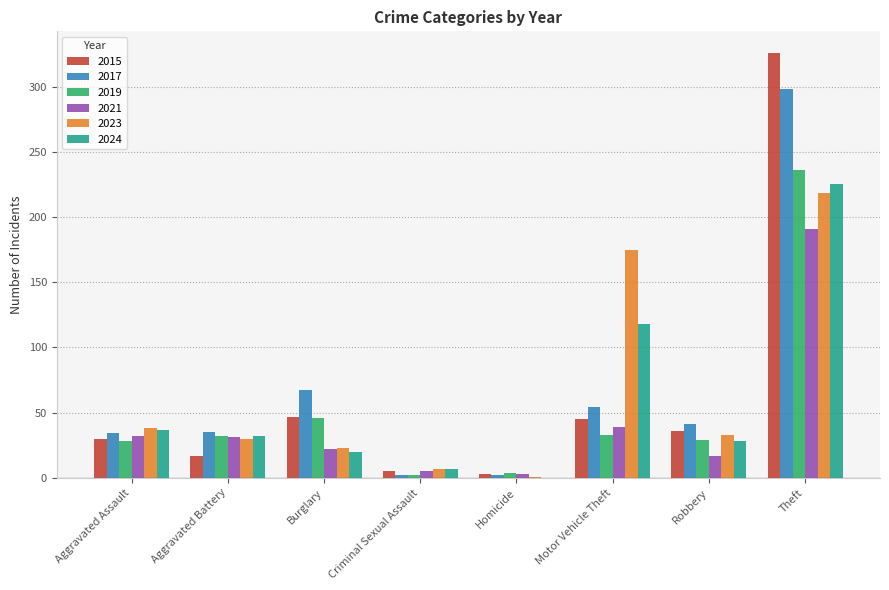

What is the total value across all series at Criminal Sexual Assault?

28